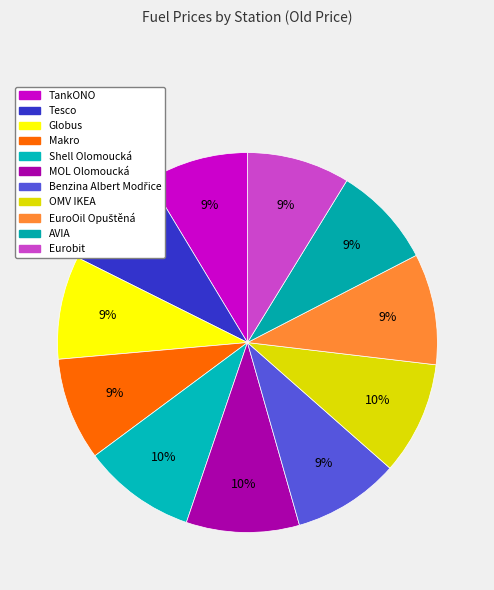

How many slices are in this pie chart?

11